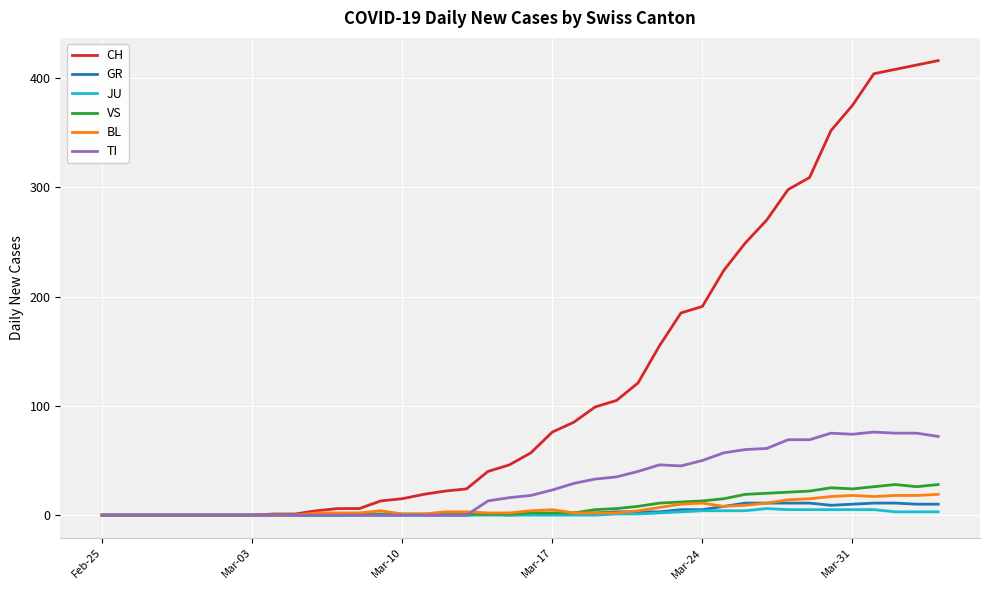

What is the greatest value displayed?

416